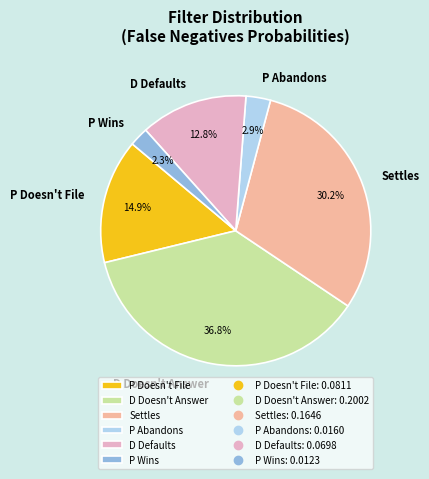

To the nearest percent, what is the difference between the P Abandons and P Wins slice percentages?

1%